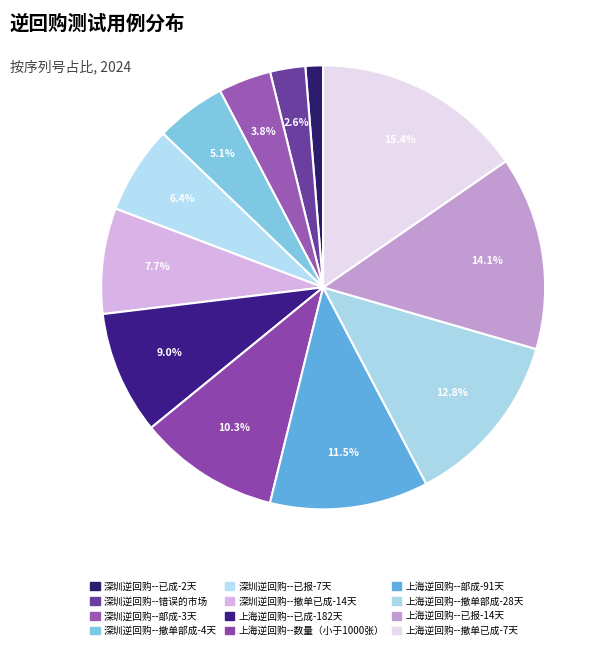

Rank the categories by value from highest to lowest.

上海逆回购--撤单已成-7天, 上海逆回购--已报-14天, 上海逆回购--撤单部成-28天, 上海逆回购--部成-91天, 上海逆回购--数量（小于1000张）, 上海逆回购--已成-182天, 深圳逆回购--撤单已成-14天, 深圳逆回购--已报-7天, 深圳逆回购--撤单部成-4天, 深圳逆回购--部成-3天, 深圳逆回购--错误的市场, 深圳逆回购--已成-2天